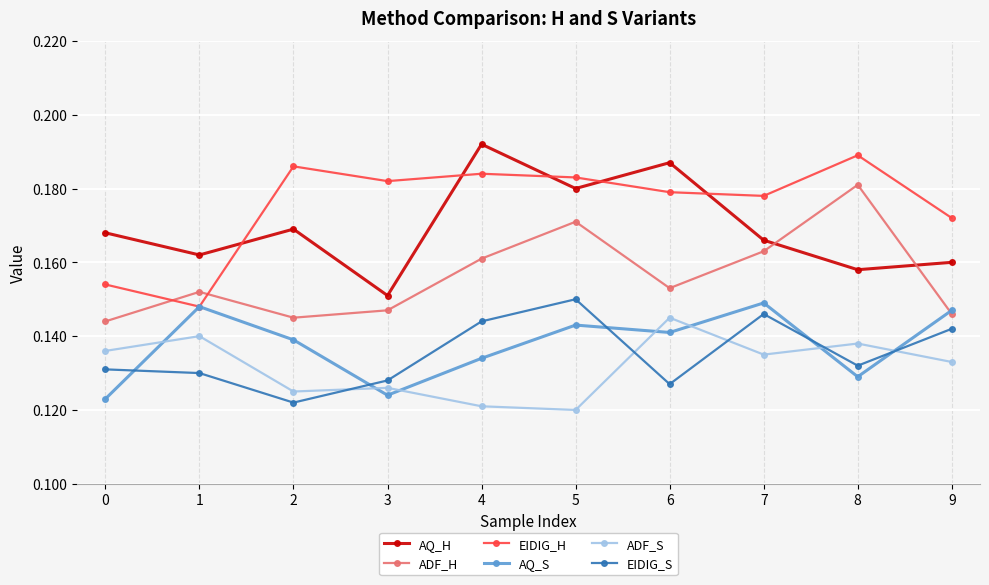

What are all the series names shown in the legend?

AQ_H, ADF_H, EIDIG_H, AQ_S, ADF_S, EIDIG_S